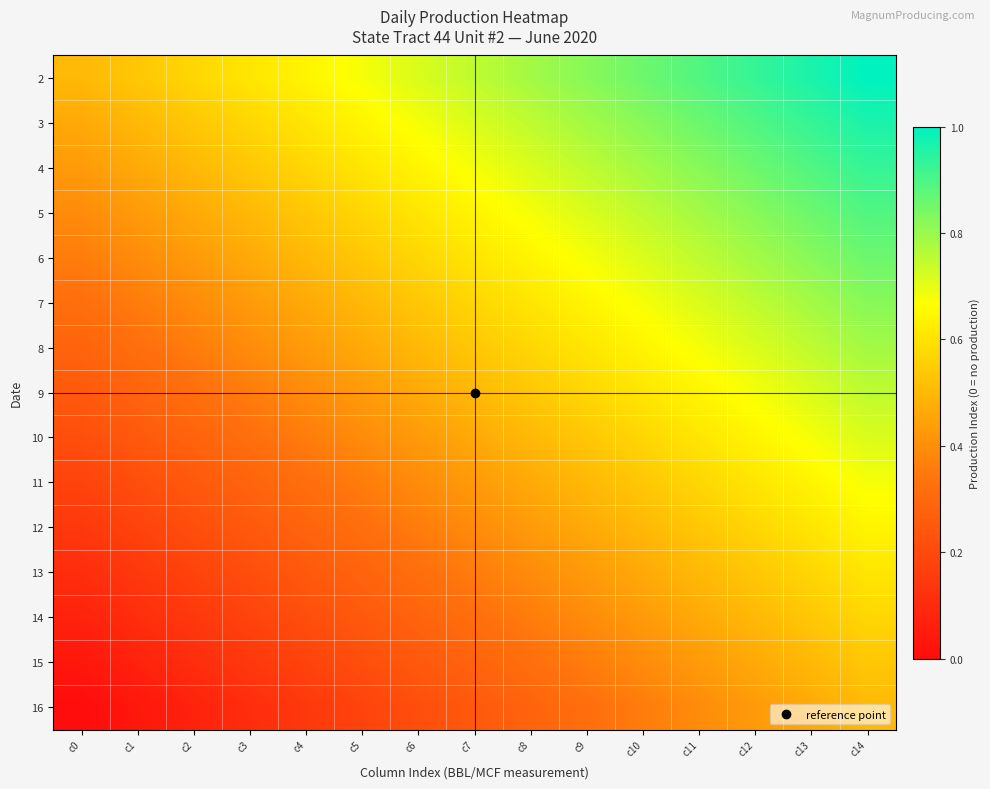

Which series changed the most between c6 and c9?

4